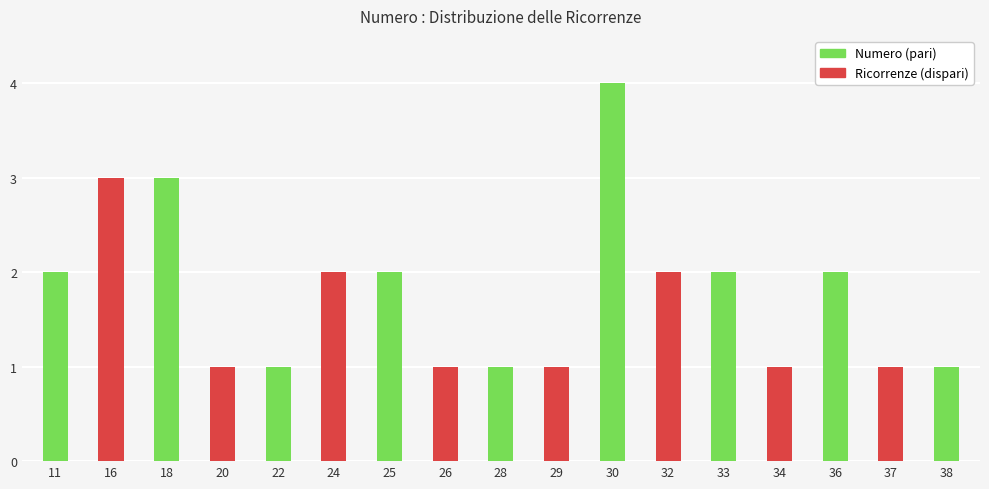

Is it true that the value at 32 is 2?

True